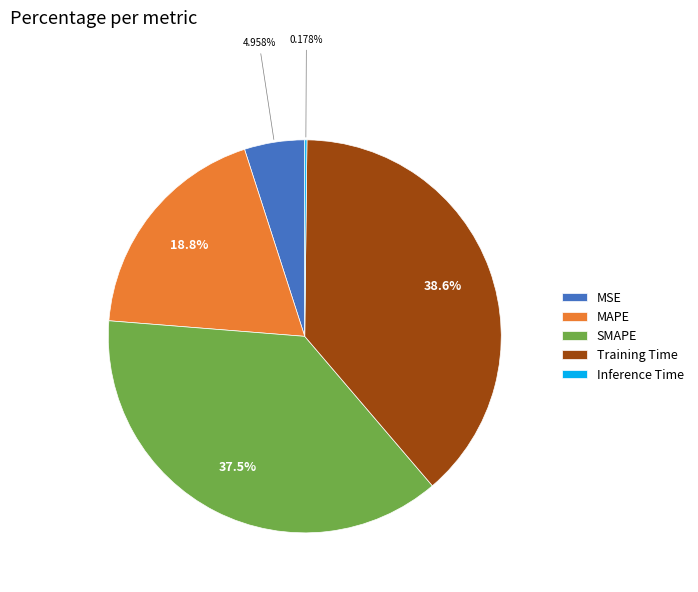

Does SMAPE account for over 50% of the chart?

No